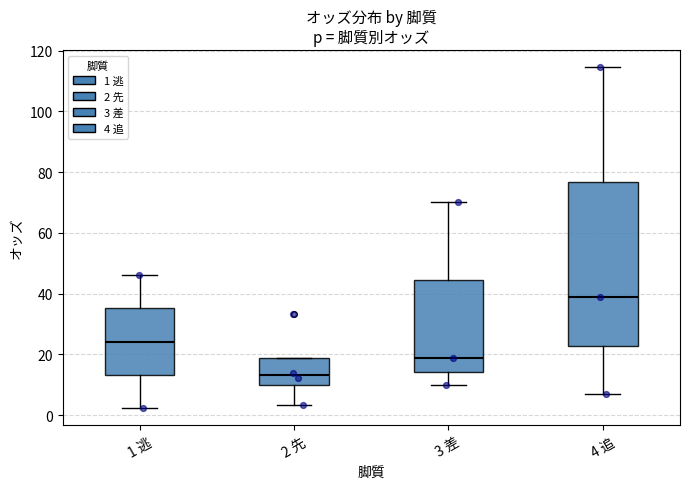

Where does the median line of the box for 3 差 sit on the y-axis? The values are not printed on the chart, so give them approximately, as read against the axis.

18